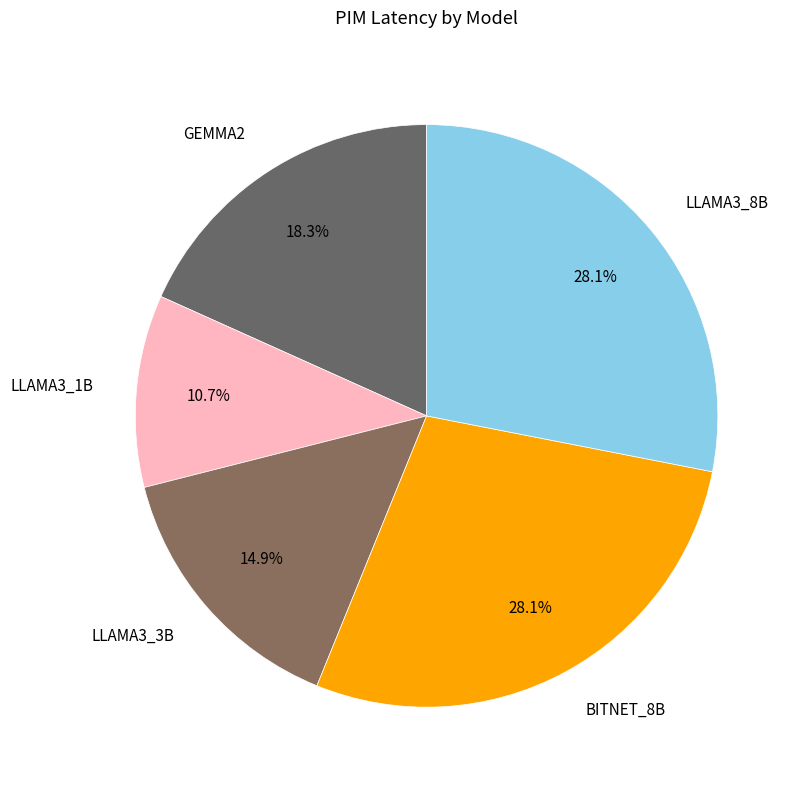

Which category has the biggest portion of the pie?

bitnet_8b